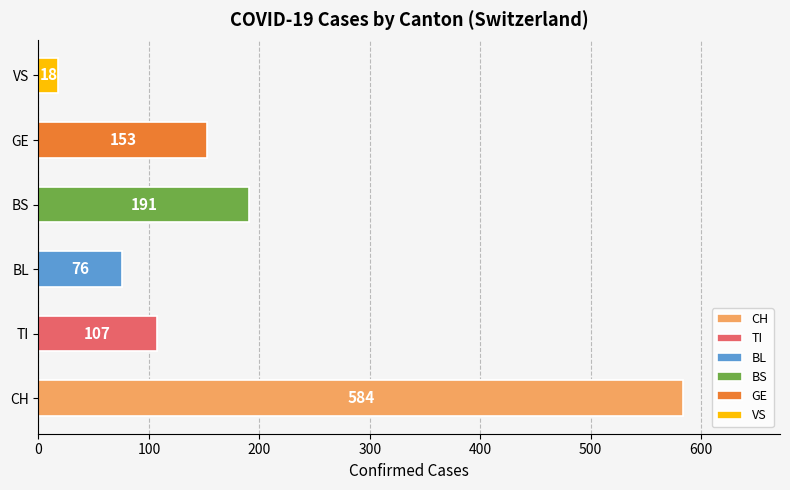

The value of BL at 2020-03-20 is 7. True or false?

False